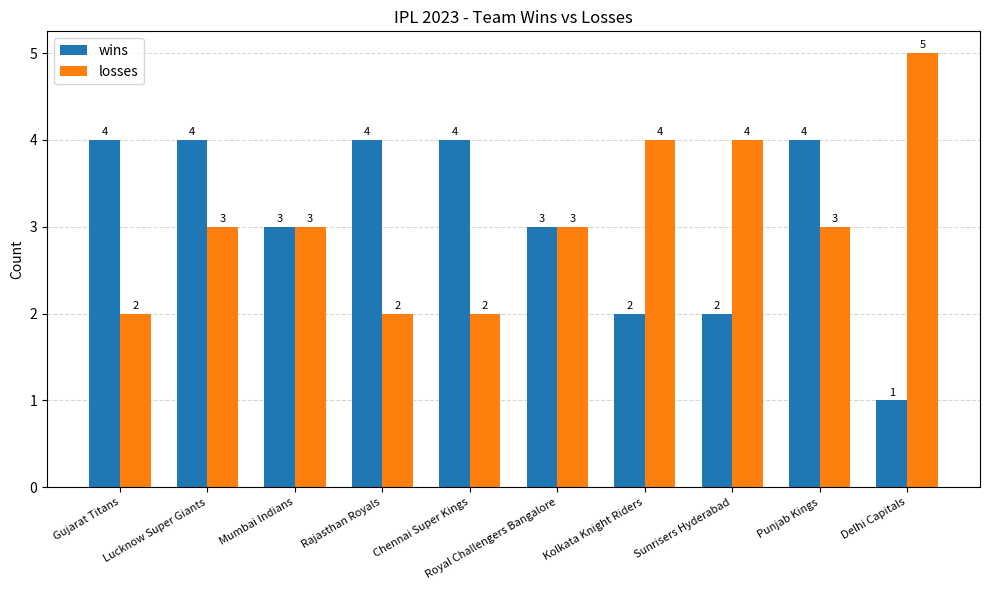

What is the sum of all wins values?

31